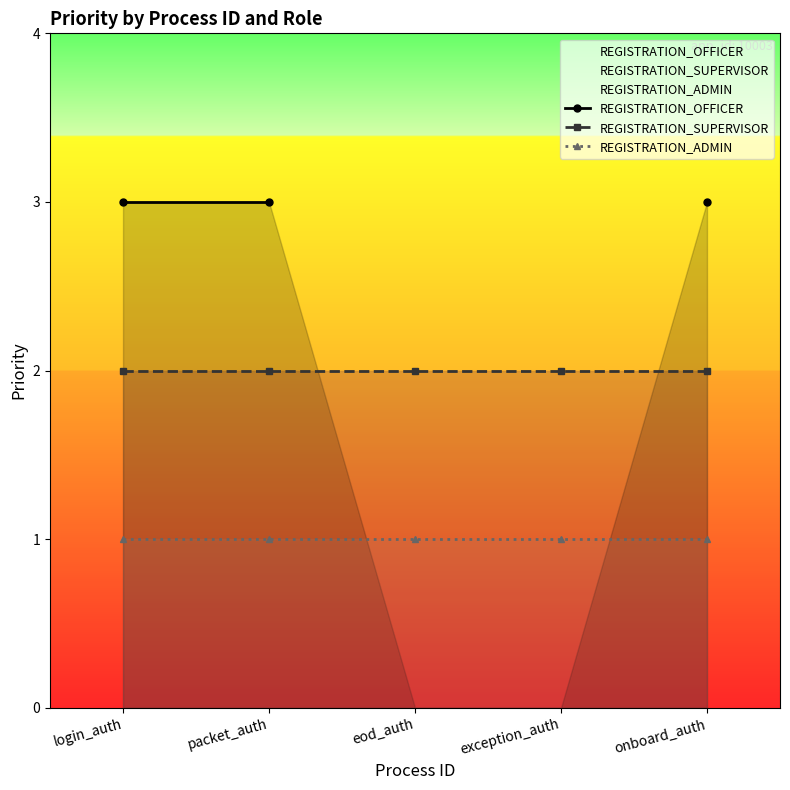

What is the average value of the REGISTRATION_SUPERVISOR series?

2